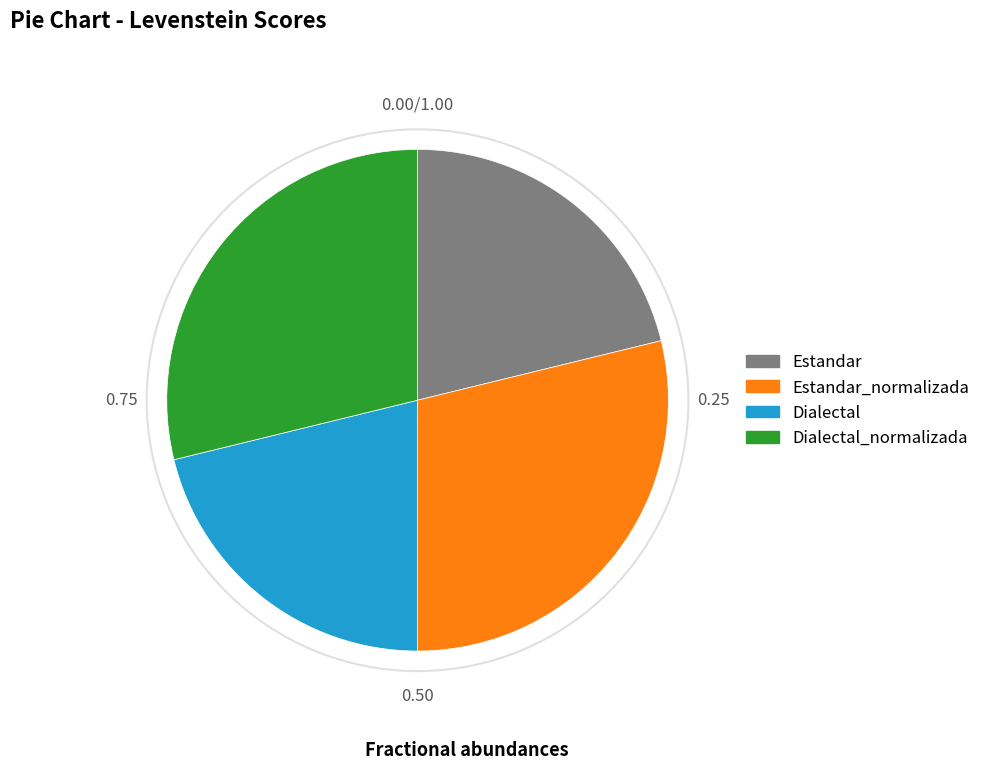

Is there any slice that represents more than half of the pie?

No